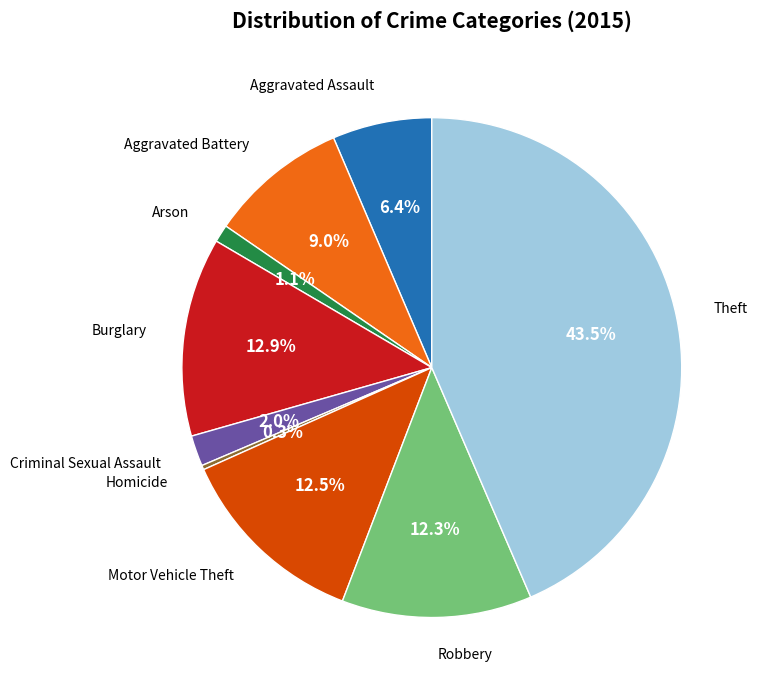

Is there any slice that represents more than half of the pie?

No